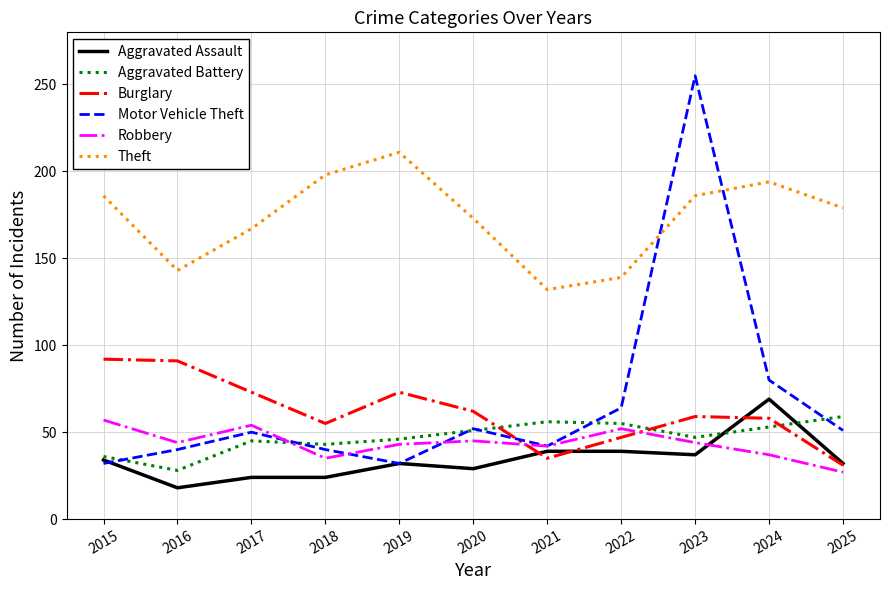

What is the difference between the maximum and minimum values in the Burglary series?

61